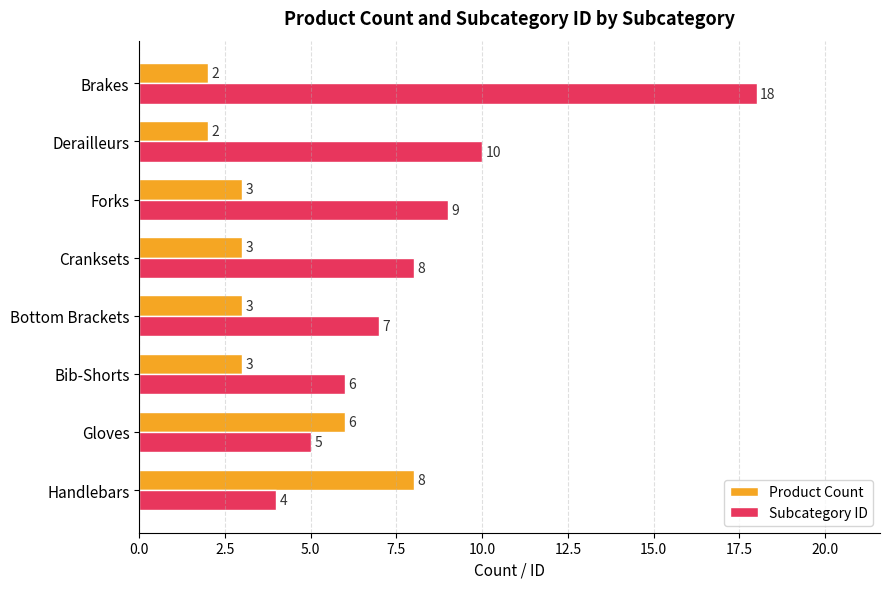

The Product Count series shows 8 at Handlebars. True or false?

True